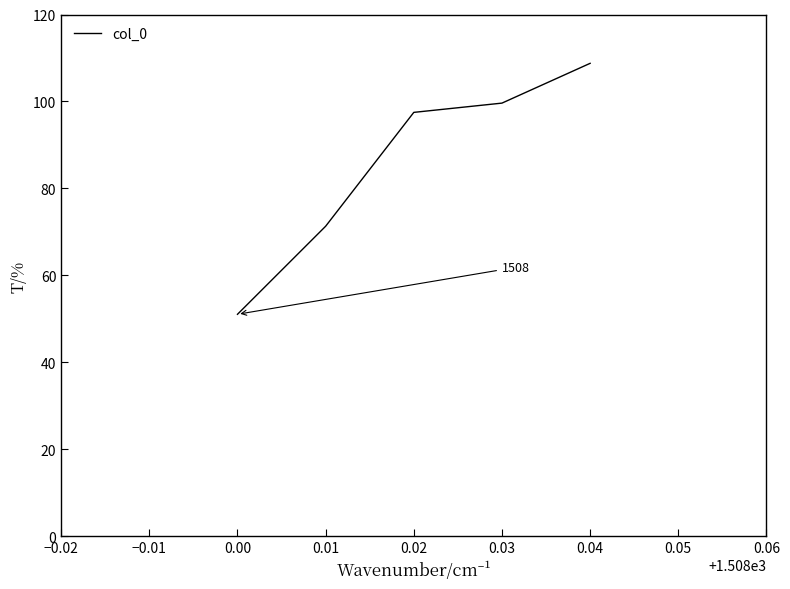

Count the number of categories in the chart.

5